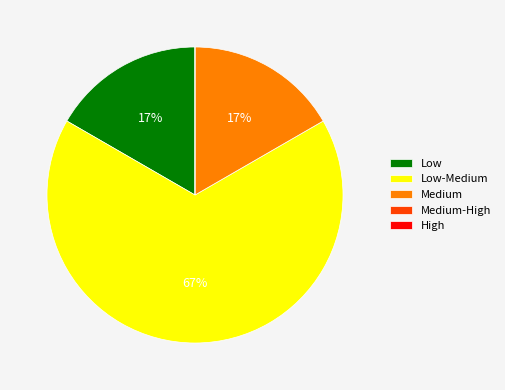

The Medium slice represents 17% of the pie. True or false?

True